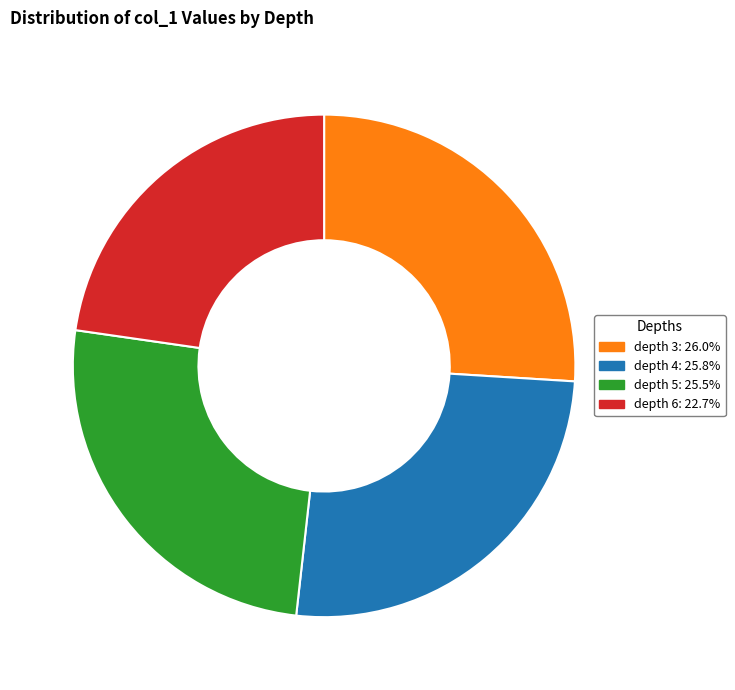

What is the ratio of the value at depth 4: 25.8% to the value at depth 3: 26.0%?

1.0